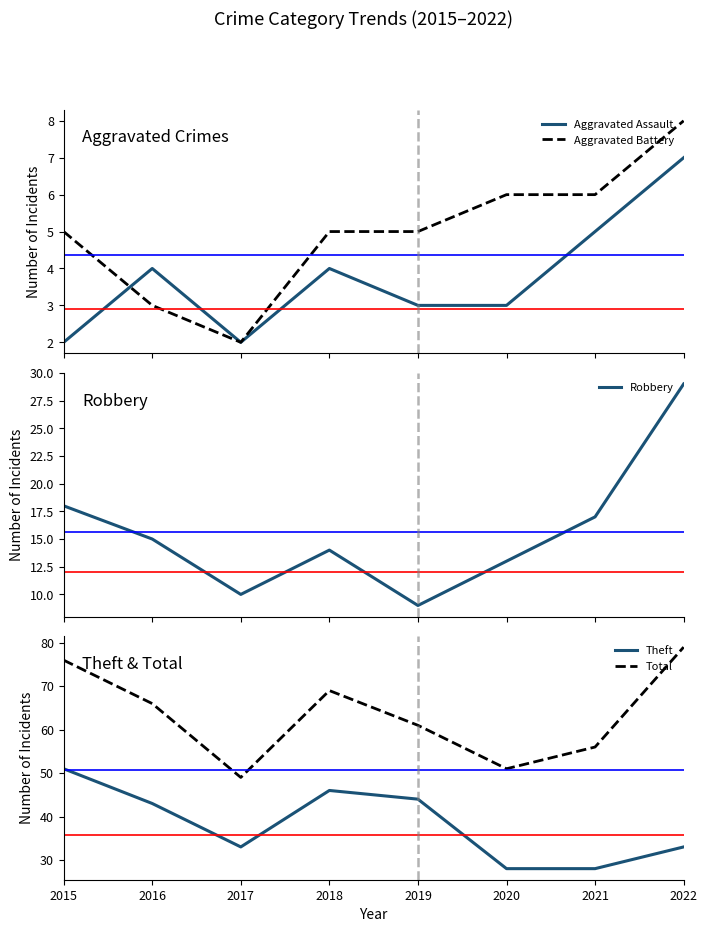

What is the sum of all Aggravated Battery values?

40